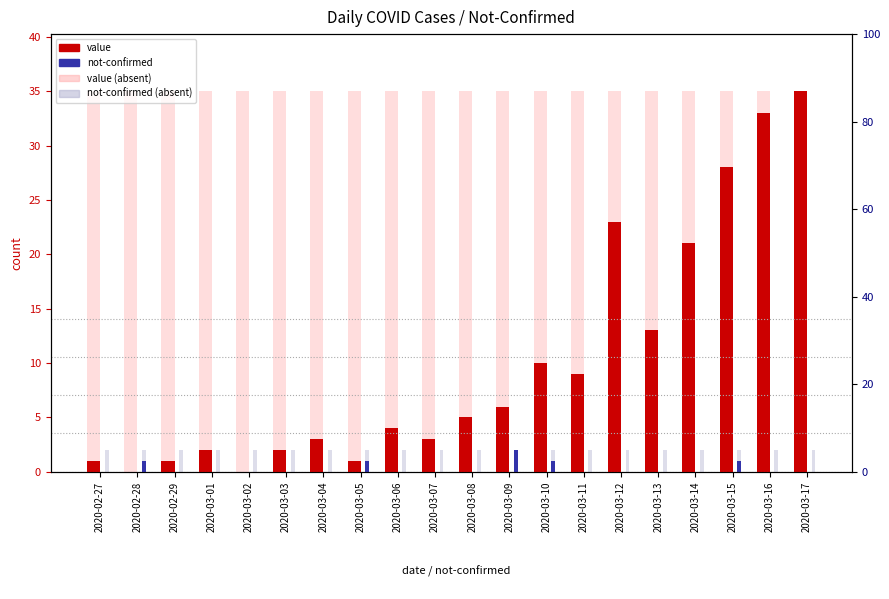

How many categories are shown in the chart?

20